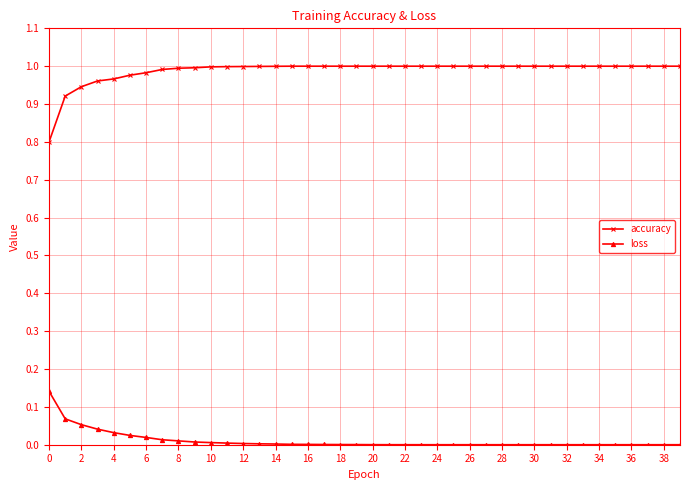

Which series has the largest total across all categories?

accuracy